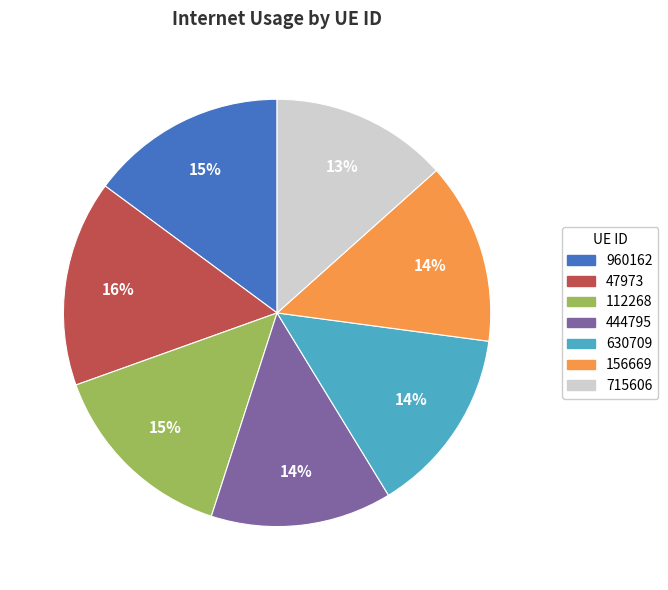

To the nearest percent, what portion does 960162 represent?

15%